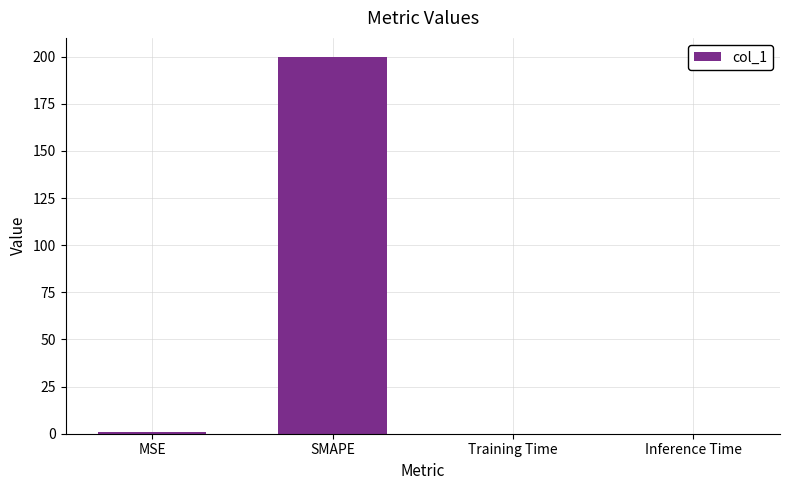

Is it true that the value at MSE is 0.7?

True